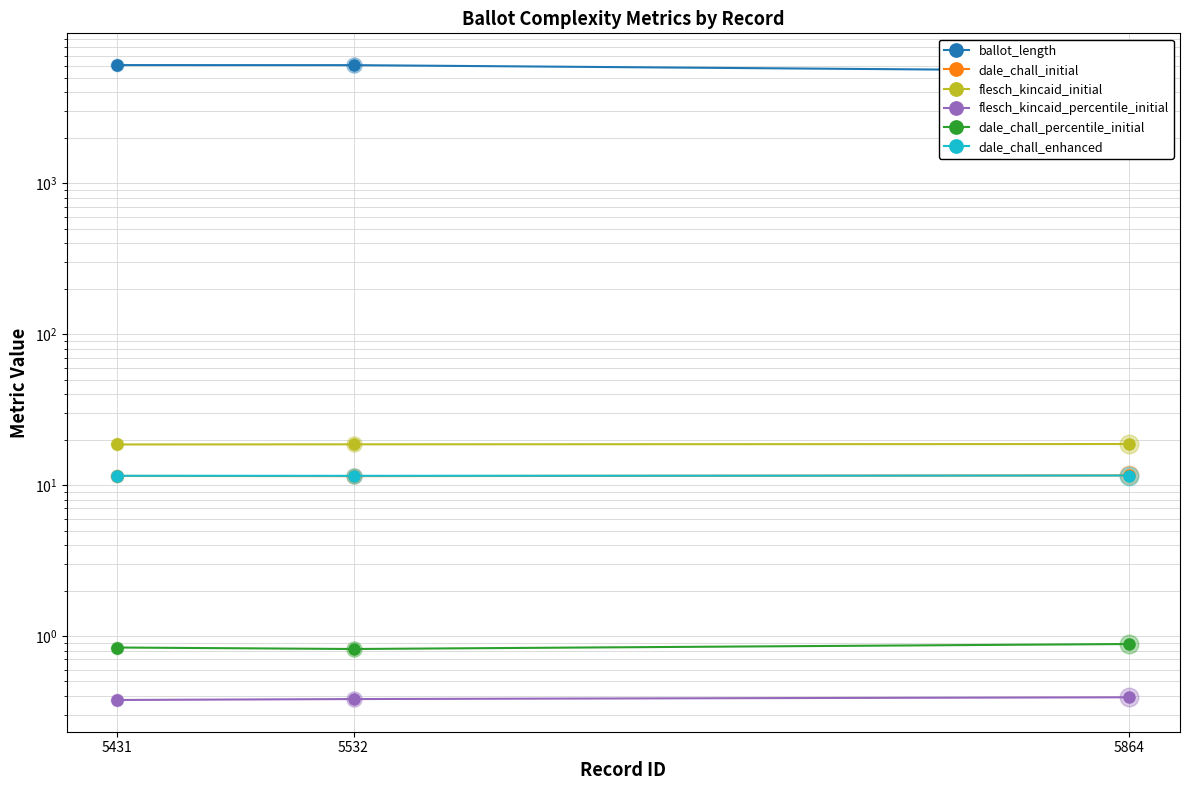

At how many categories does at least one series exceed 1096?

3